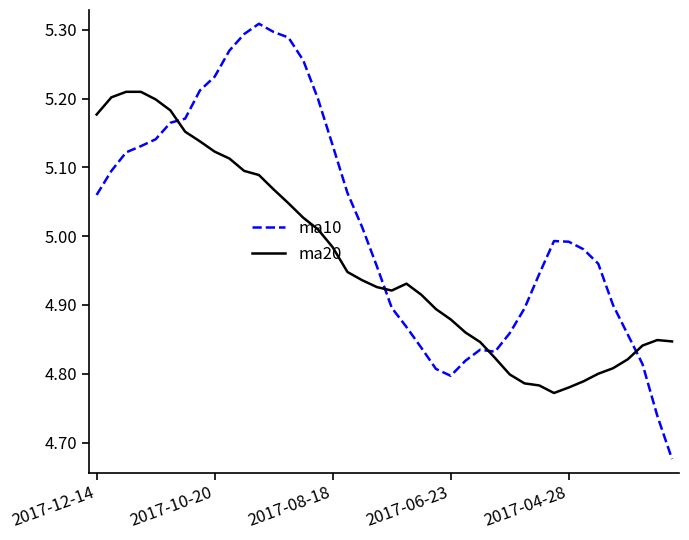

What is the sum of all ma10 values?

200.7